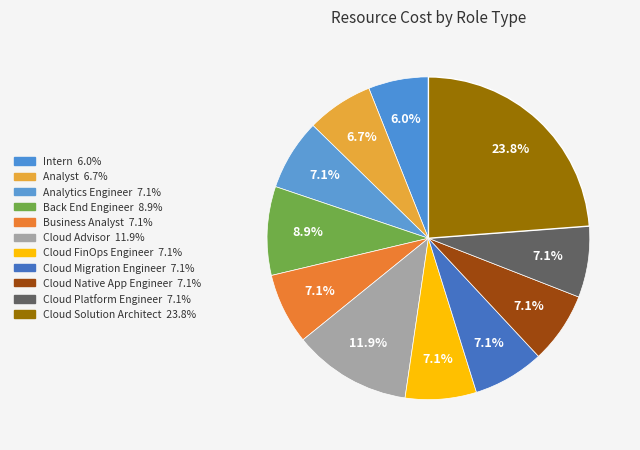

Combined, what portion of the pie is Intern and Back End Engineer?

14.9%